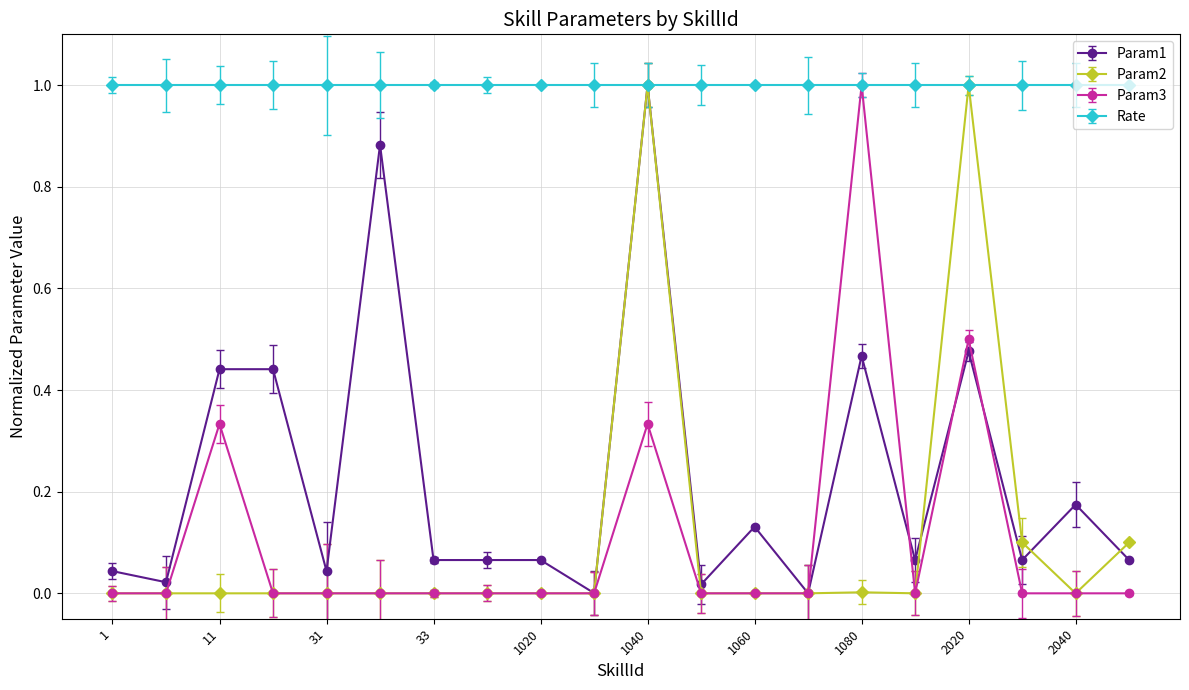

What is the value of the Rate point at the 2nd from the left?

1.0